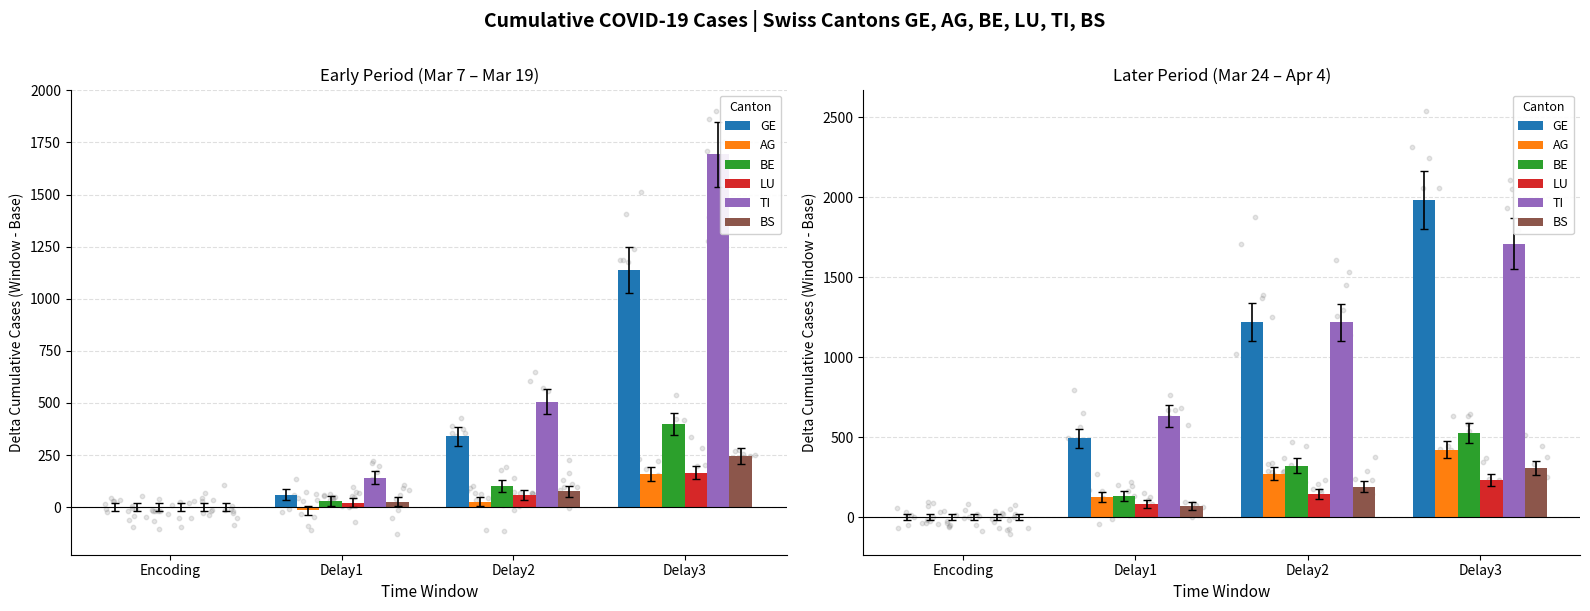

Which series has the widest spread of Y values?

GE